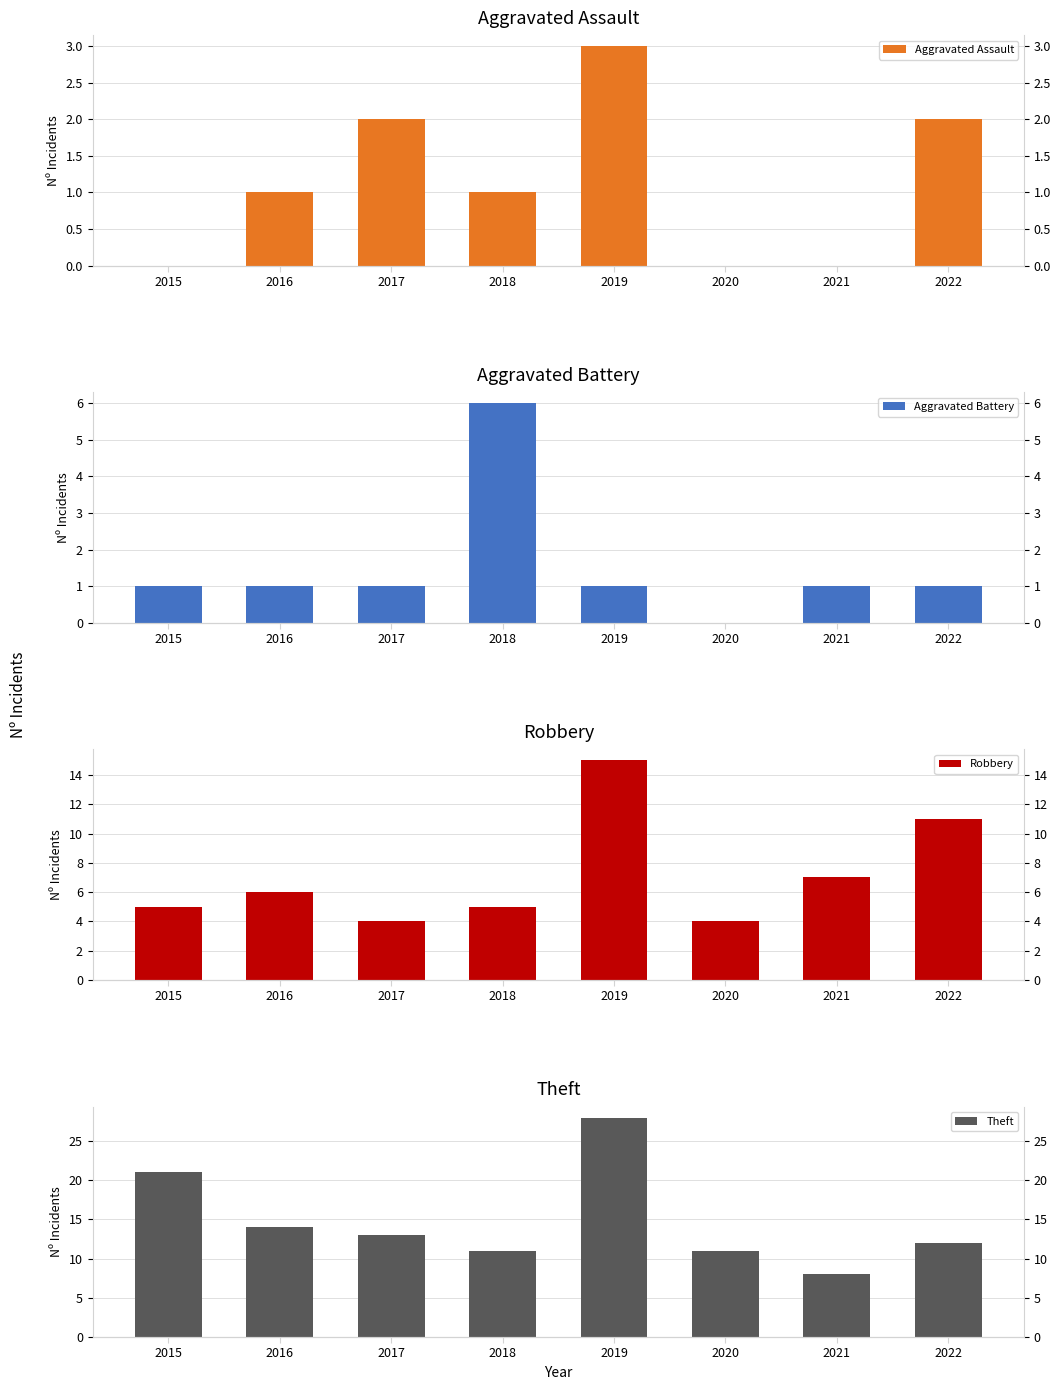

What is the sum of the Robbery values at 2019 and 2022?

26